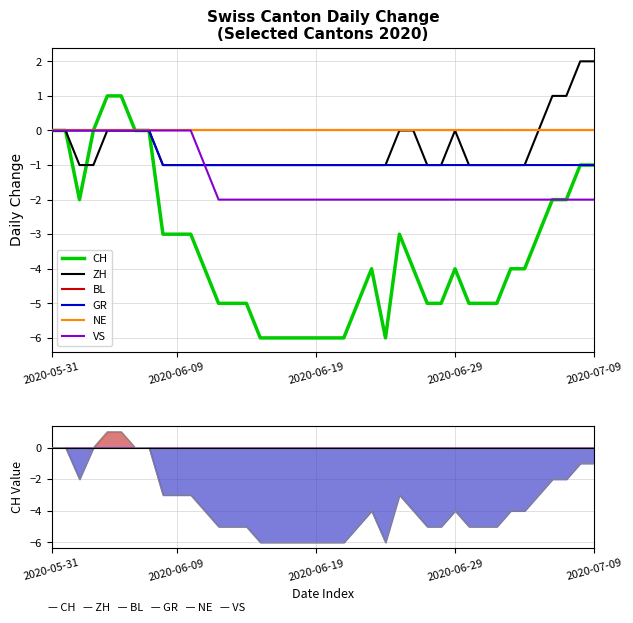

Which series has the largest total across all categories?

BL